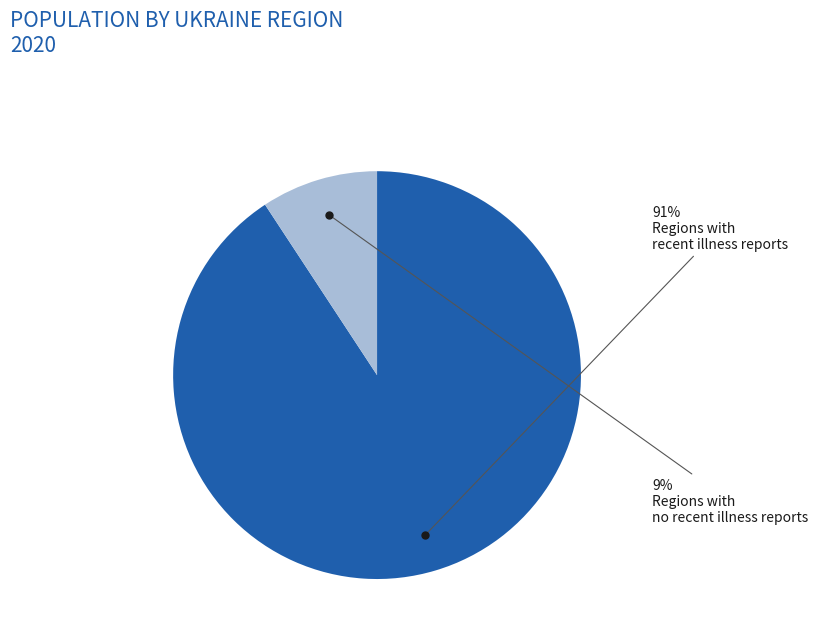

To the nearest percent, what is the average slice percentage?

50%